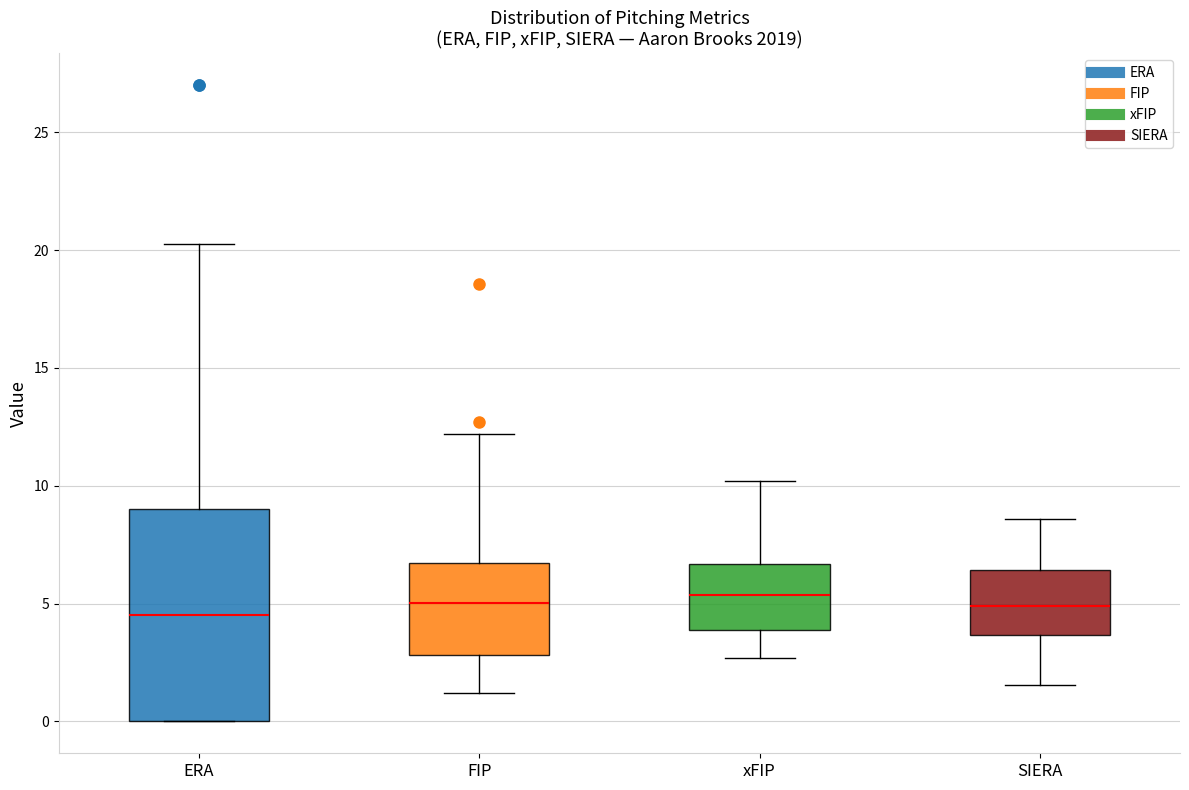

Where does the median line of the box for ERA sit on the y-axis? The values are not printed on the chart, so give them approximately, as read against the axis.

4.5